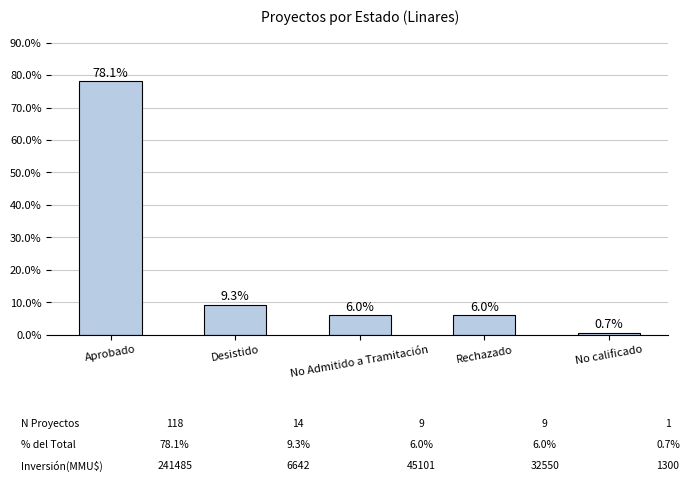

Where does the data first go above 5?

Aprobado